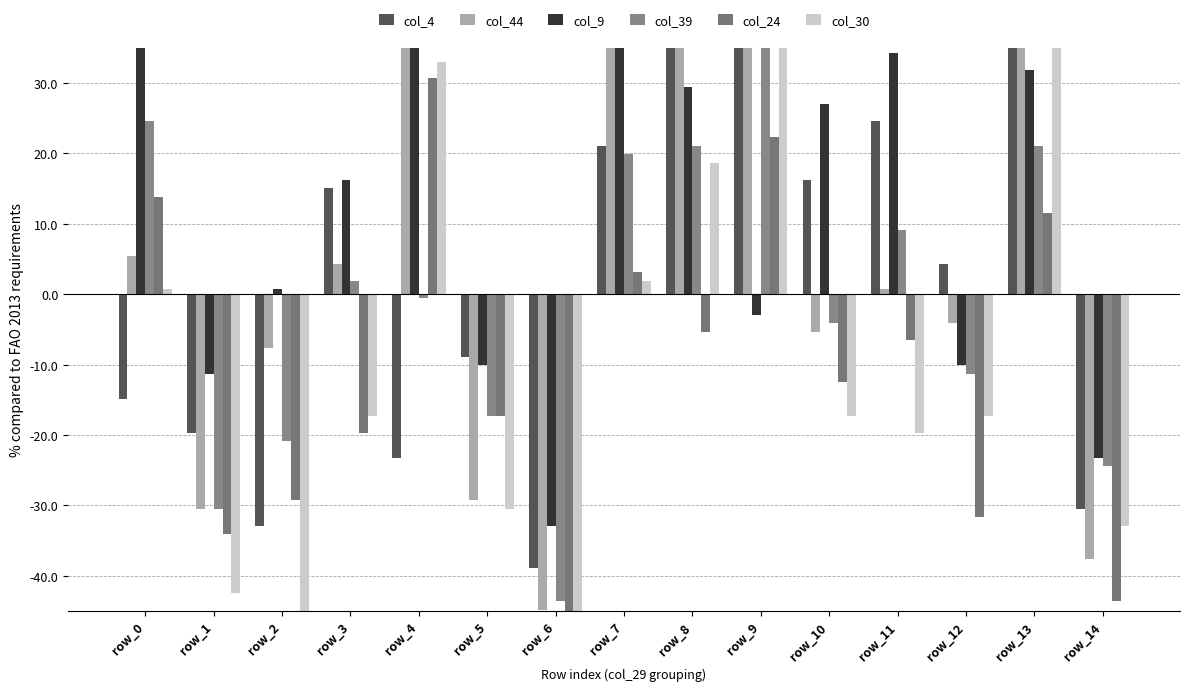

At which category is the sum across all series the highest?

row_9